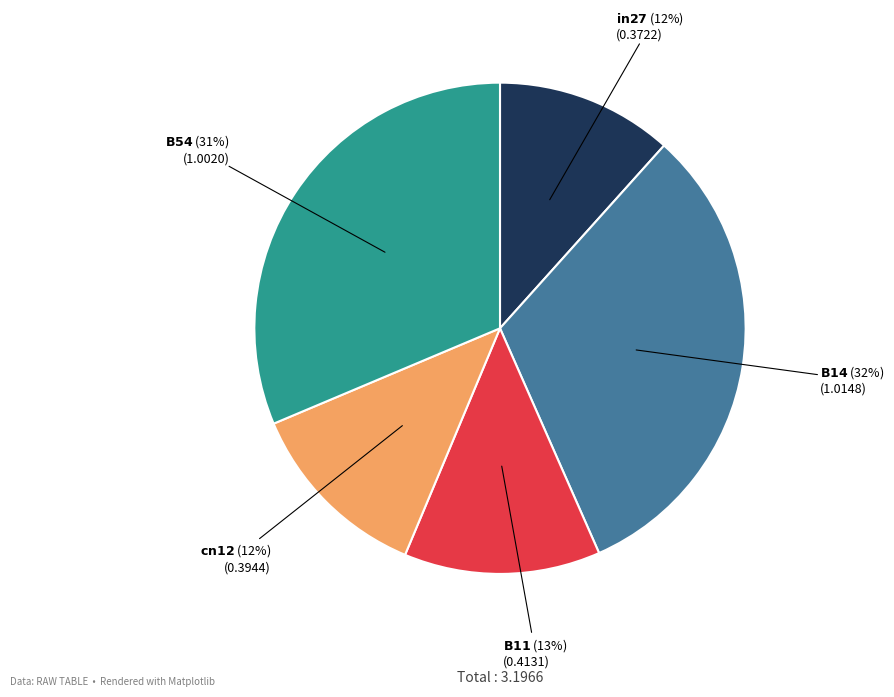

To the nearest percent, what is the difference between the largest and smallest slice percentages?

20%